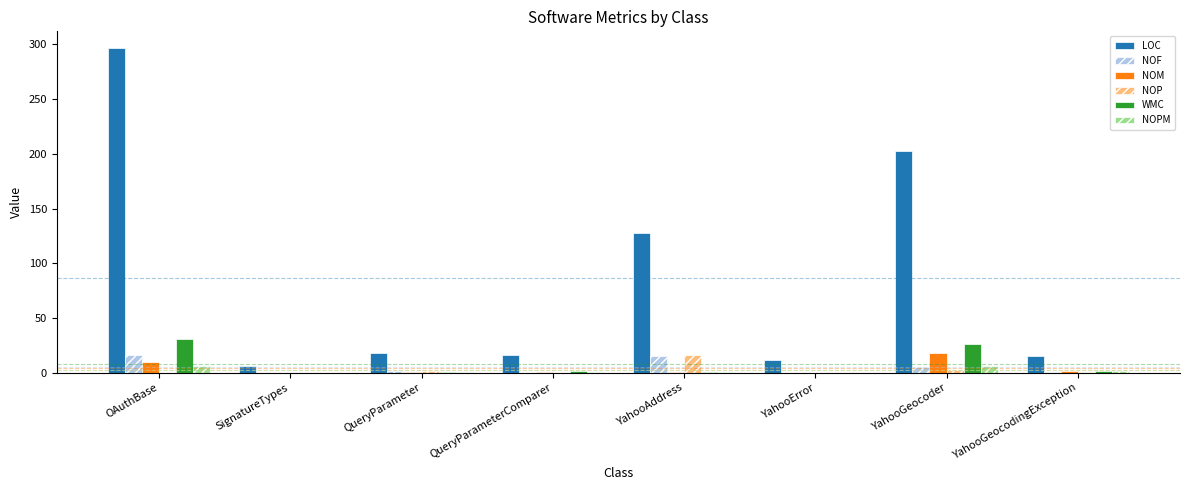

Between YahooError and YahooGeocoder, which series saw the biggest shift?

LOC